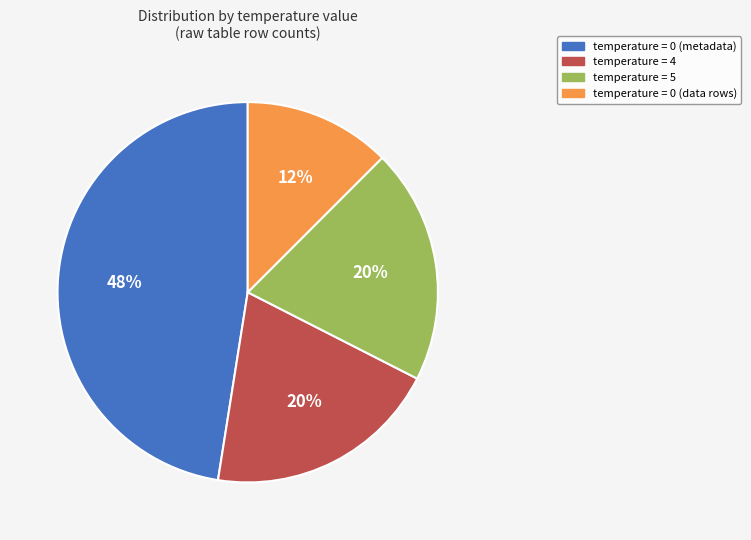

Is there a majority slice in this chart?

No